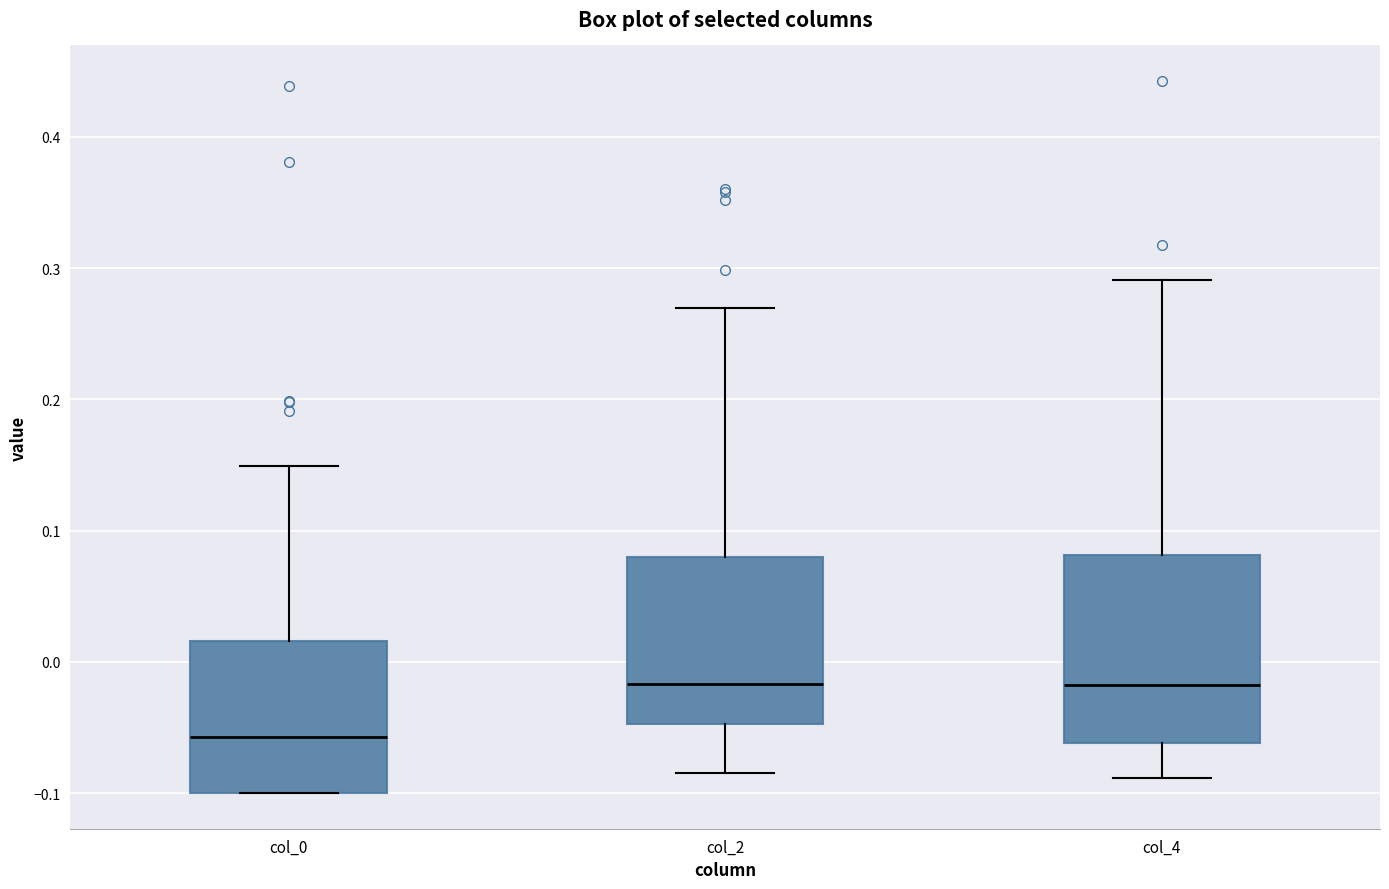

Reading left to right, transcribe this box plot: for each box, give where its median line is, the range the box spans, and where its two whiskers end, as read against the y-axis. The values are not printed on the chart, so give them approximately, as read against the axis.

col_0: median -0.06, box -0.10 to 0.02, whiskers -0.10 to 0.15
col_2: median -0.02, box -0.05 to 0.08, whiskers -0.08 to 0.27
col_4: median -0.02, box -0.06 to 0.08, whiskers -0.09 to 0.29